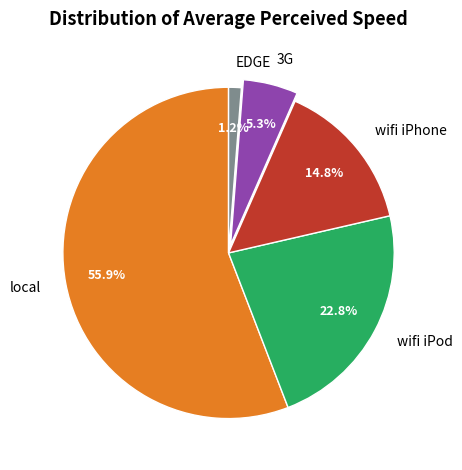

Rank the categories by value from highest to lowest.

local, wifi iPod, wifi iPhone, 3G, EDGE